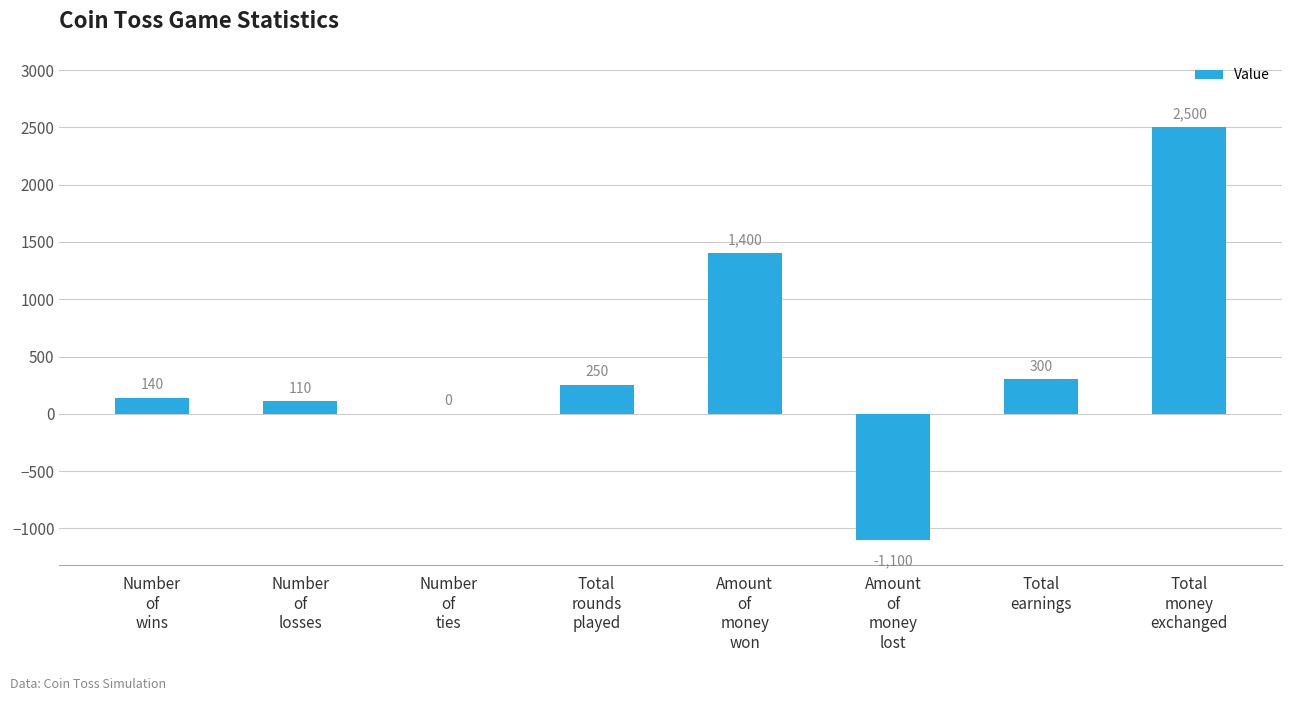

What value does the data have at Total
rounds
played, to the nearest 50?

250